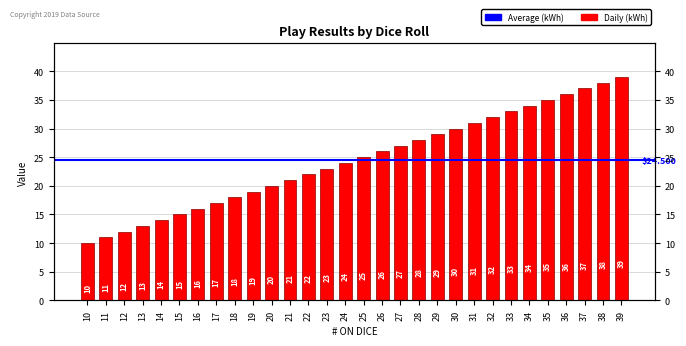

Reading left to right, what are all the values shown in this chart?

10=10	11=11	12=12	13=13	14=14	15=15	16=16	17=17	18=18	19=19	20=20	21=21	22=22	23=23	24=24	25=25	26=26	27=27	28=28	29=29	30=30	31=31	32=32	33=33	34=34	35=35	36=36	37=37	38=38	39=39